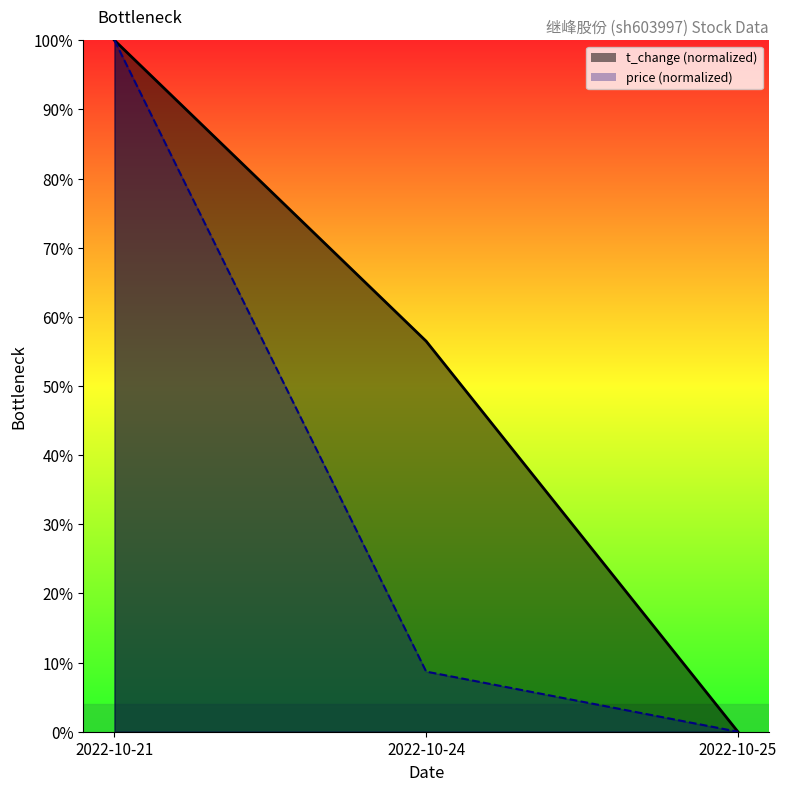

What is the difference between the maximum and minimum values in the volume series?

1.0